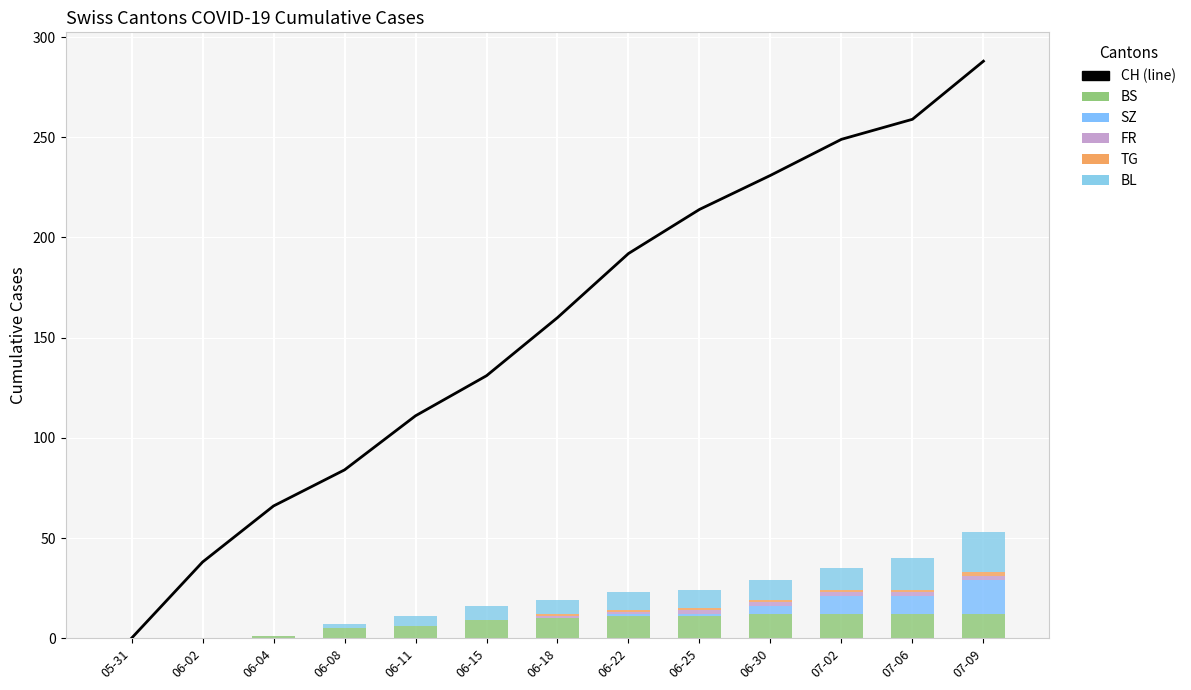

At how many categories does at least one series exceed 92?

9